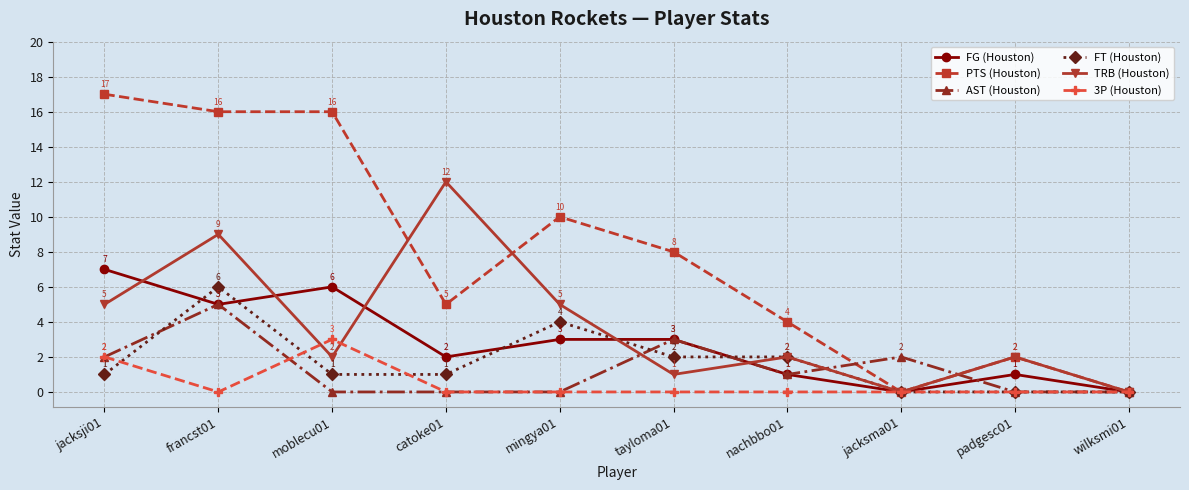

Read the AST (Houston) value at jacksma01.

2